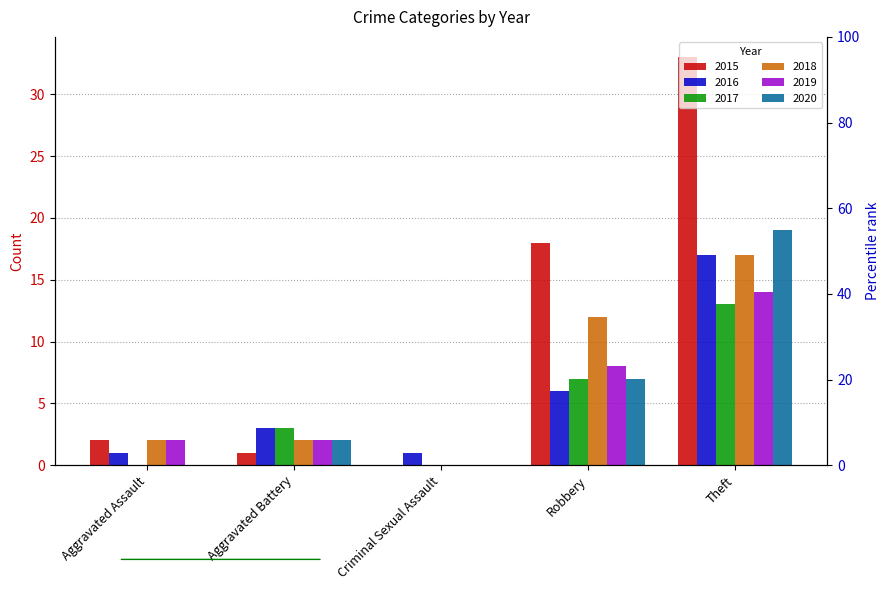

Where is 2019 nearest to the value 7?

Robbery